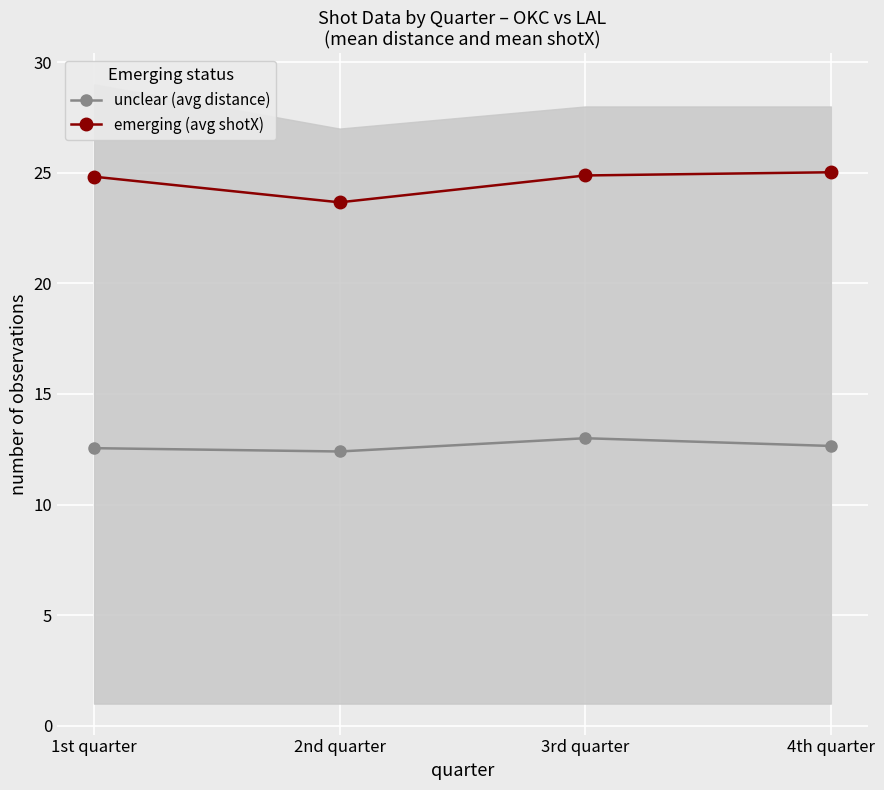

Reading left to right, transcribe all the data shown in this chart.

unclear (avg distance): 12.6	12.4	13.0	12.7
emerging (avg shotX): 24.8	23.7	24.9	25.0